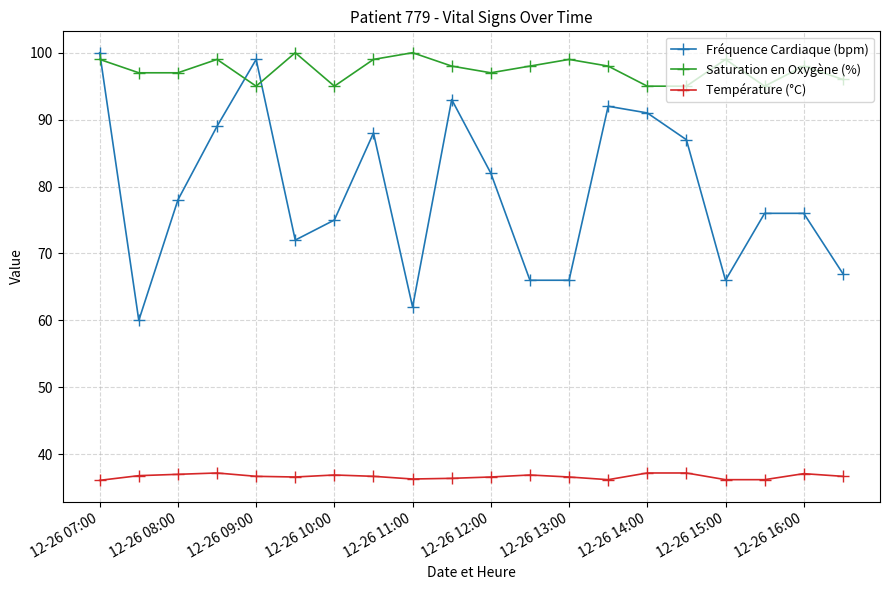

What is the sum of all Température (°C) values?

733.6